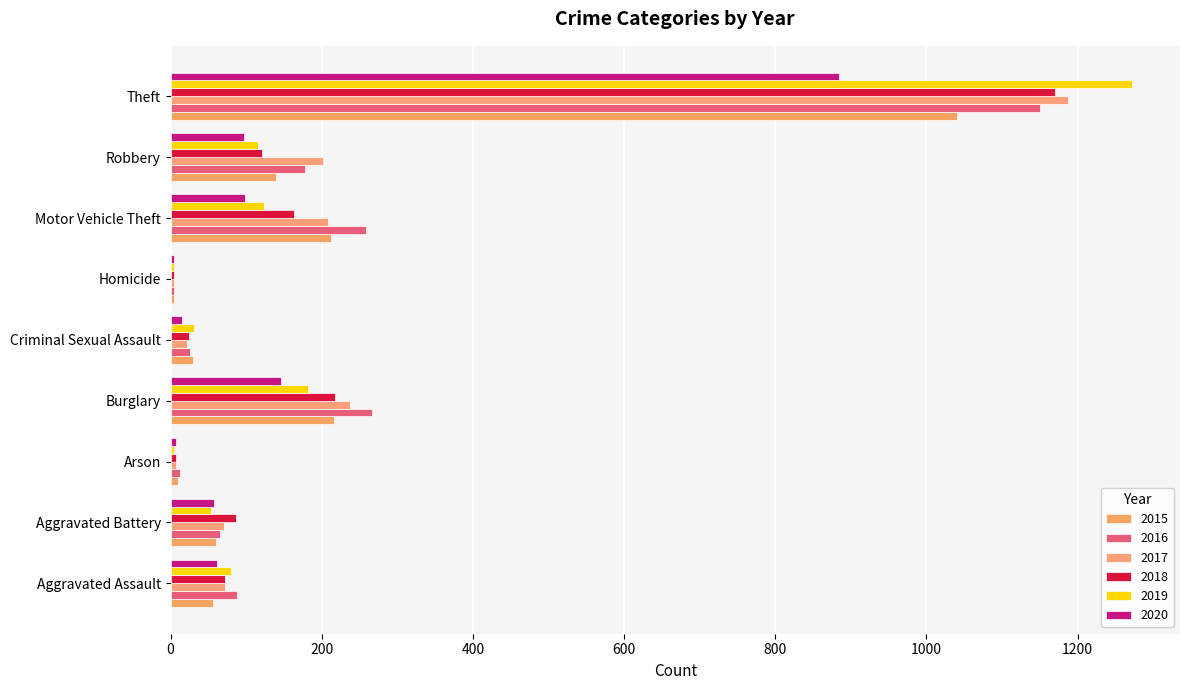

Count the number of data series in this chart.

6